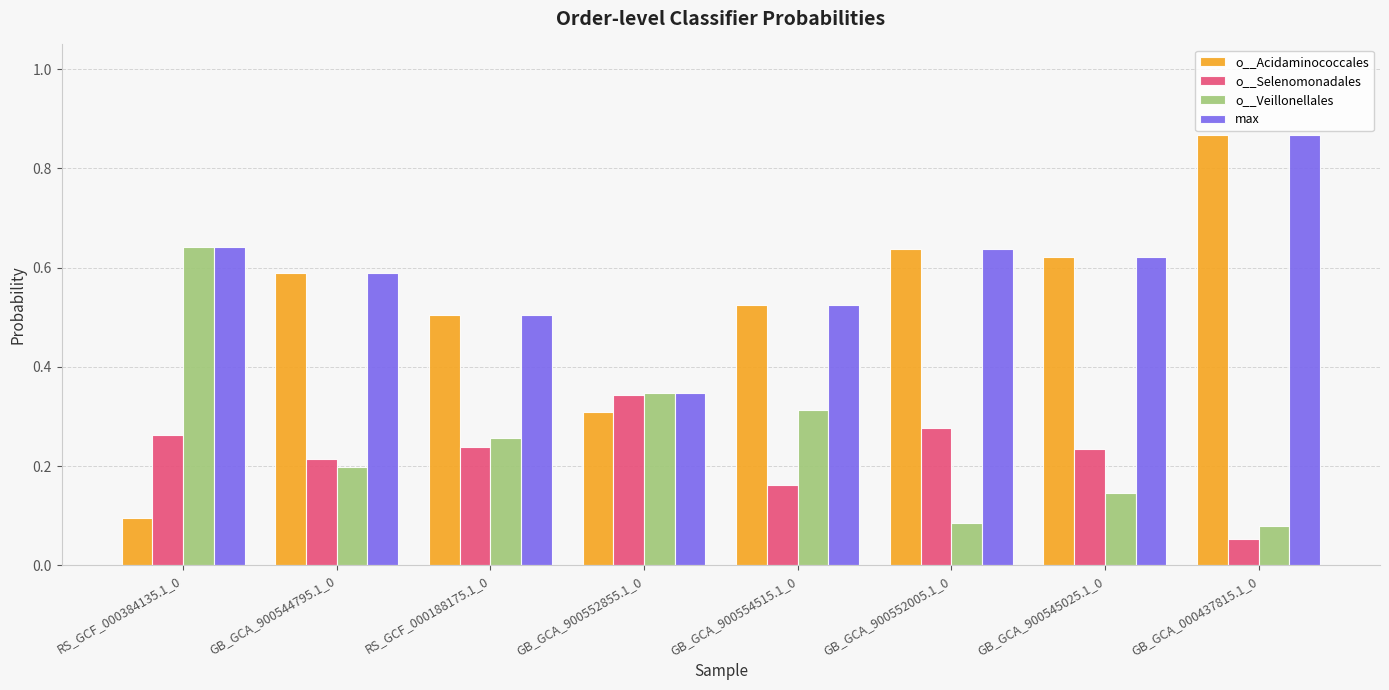

Count the o__Veillonellales values in the range 0 to 1.

8